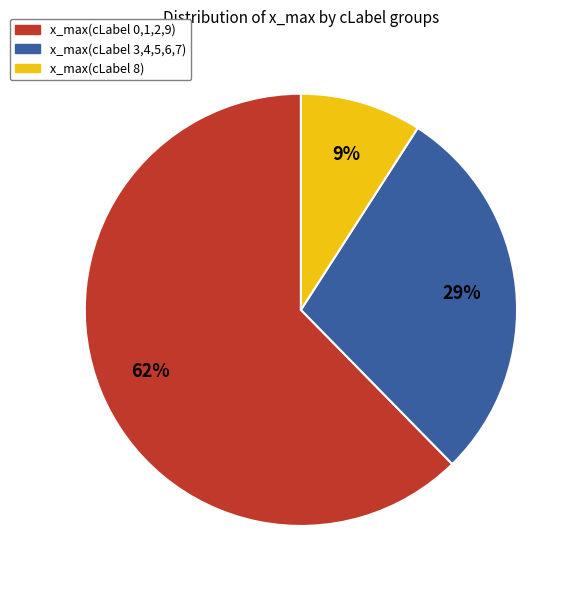

To the nearest percent, what is the difference between the largest and smallest slice percentages?

53%